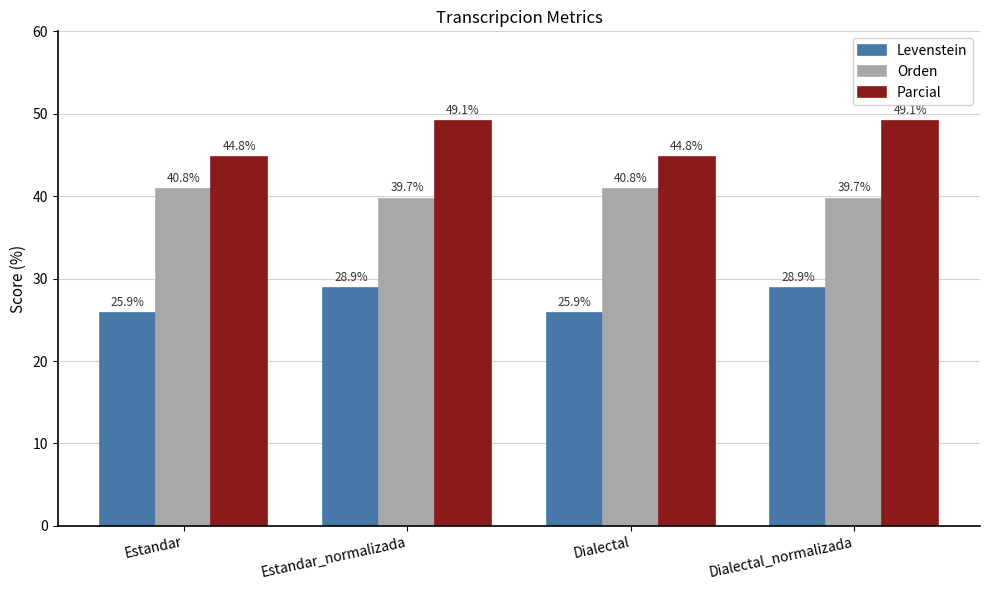

The value of Parcial at Estandar_normalizada is 25.0. True or false?

False